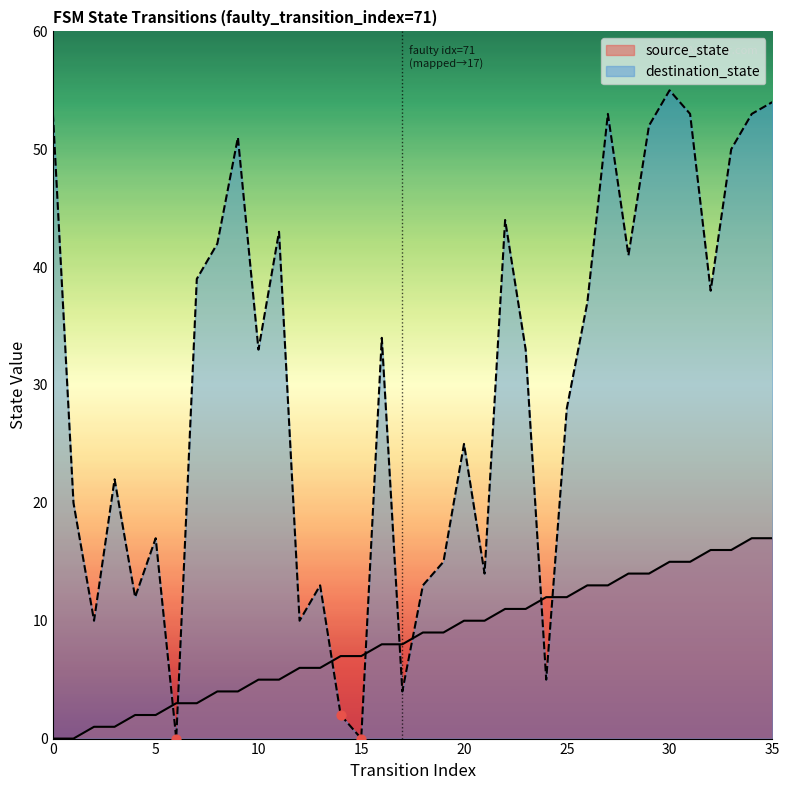

Which series contains the lowest Y value?

source_state